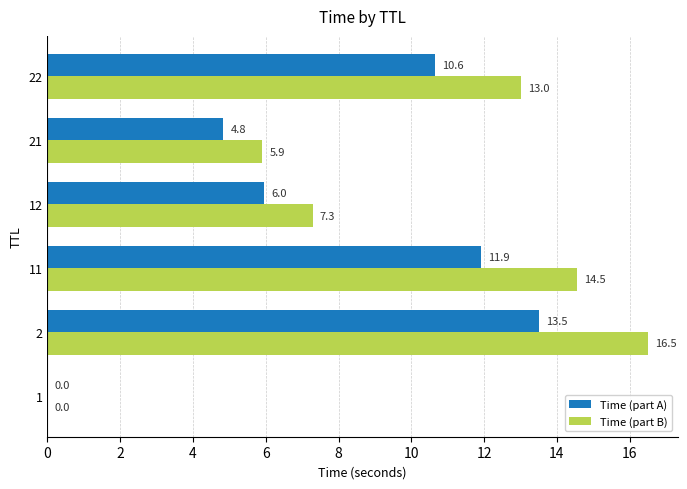

Which series has the largest total across all categories?

Time (part B)